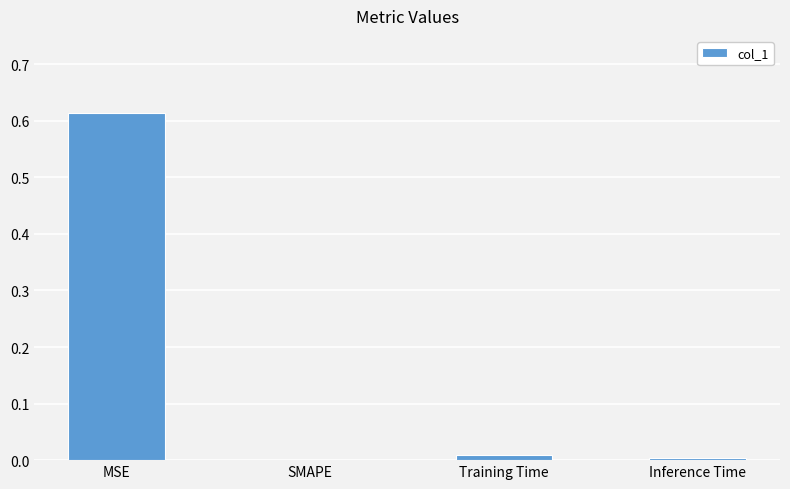

At which category does the chart reach its peak across all series?

MSE